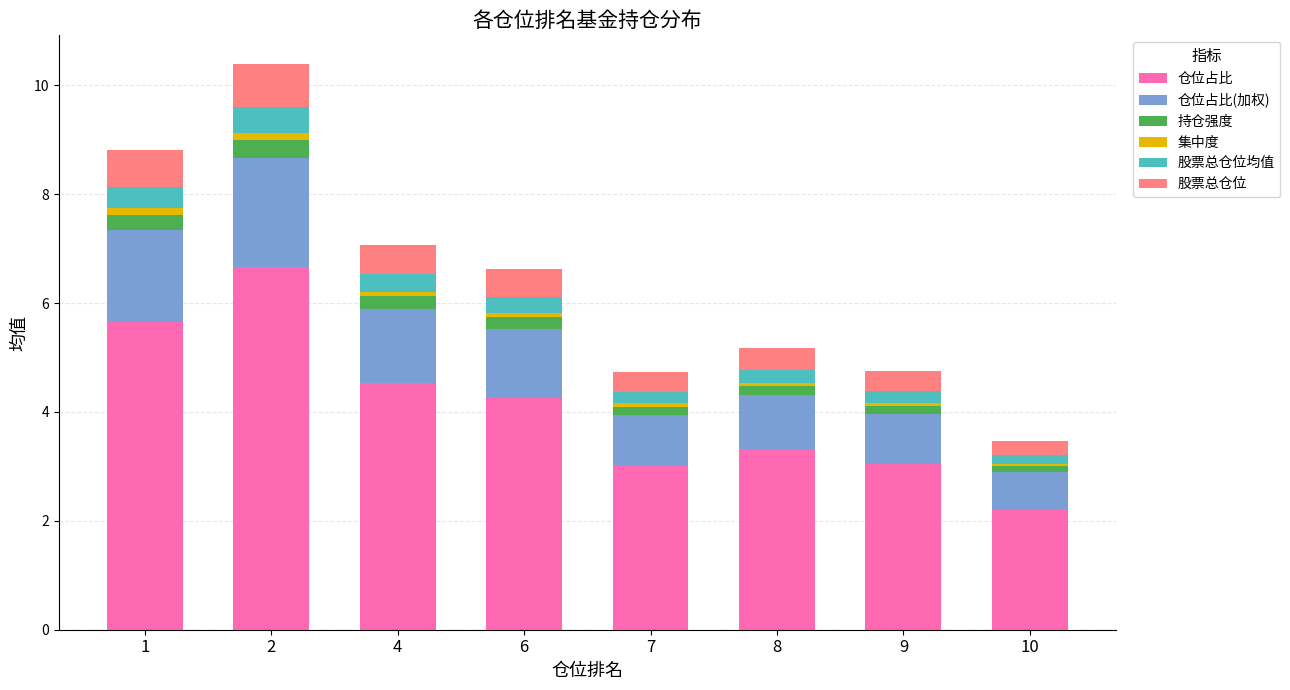

At which label does 仓位占比 reach its minimum?

10